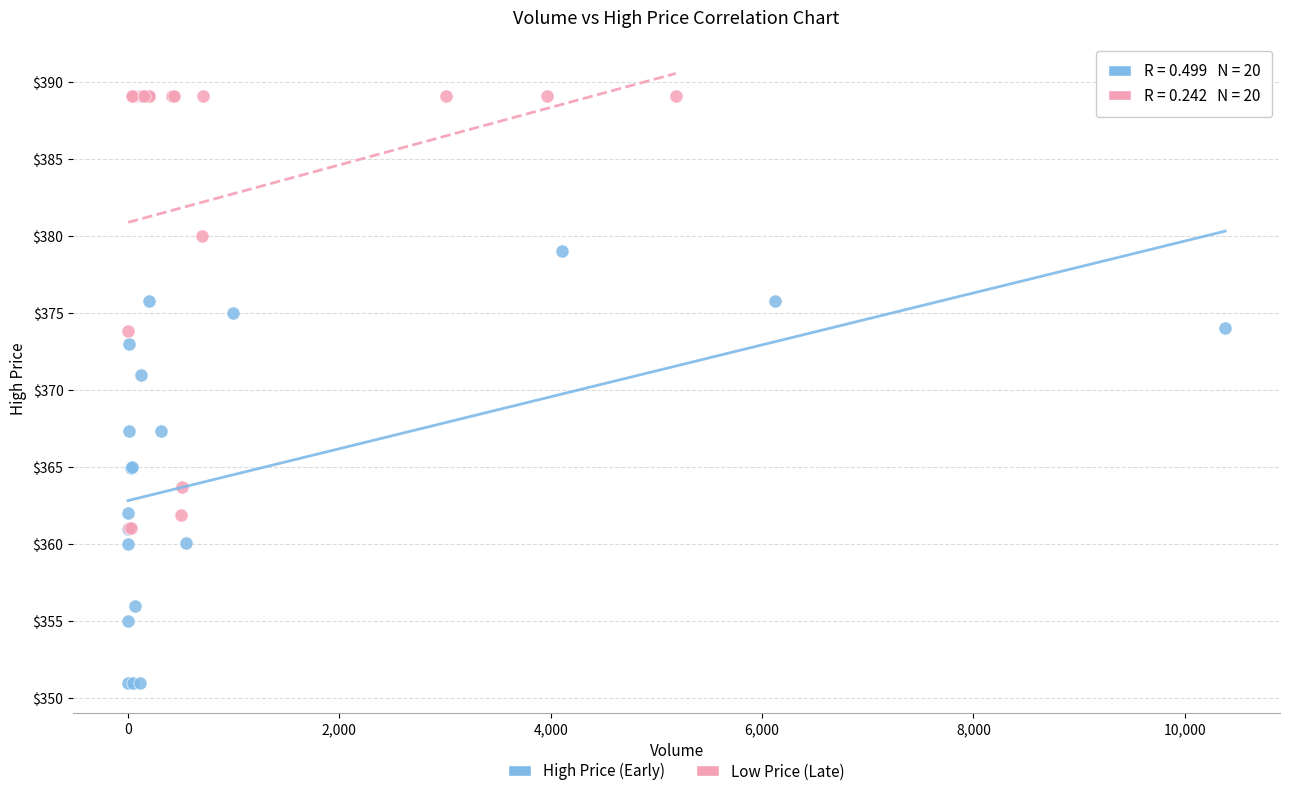

Which series reaches the maximum Y coordinate?

Low Price (Late)